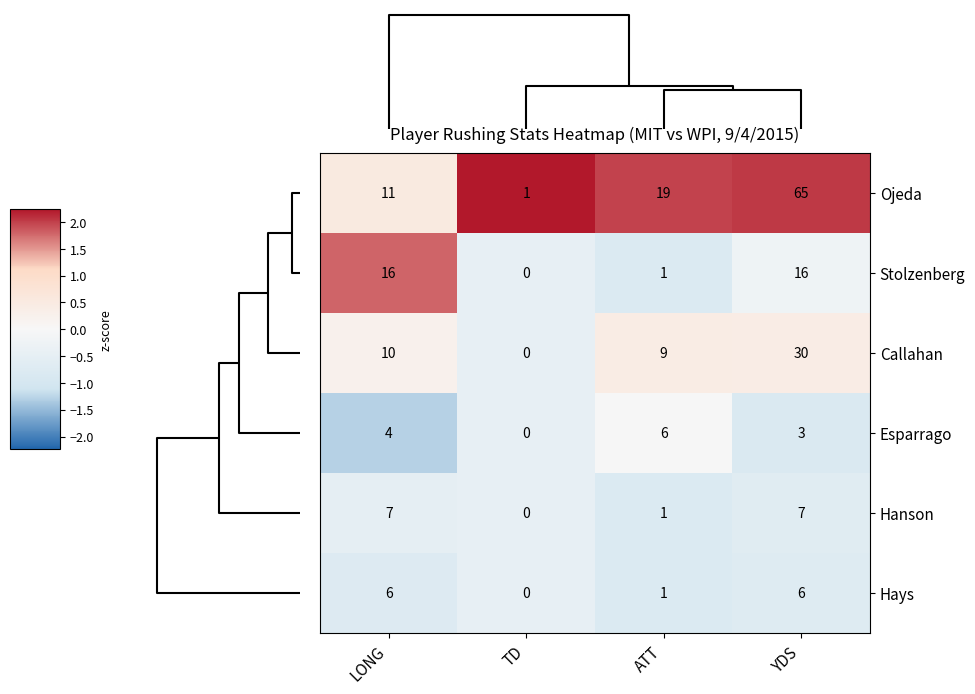

Count the Esparrago values in the range 3 to 6.

3